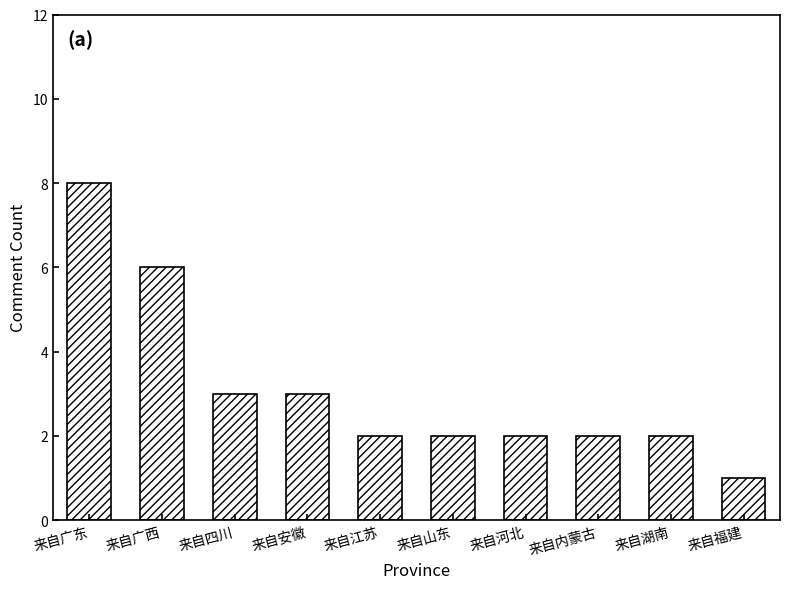

What is the difference between the second highest and minimum values?

5